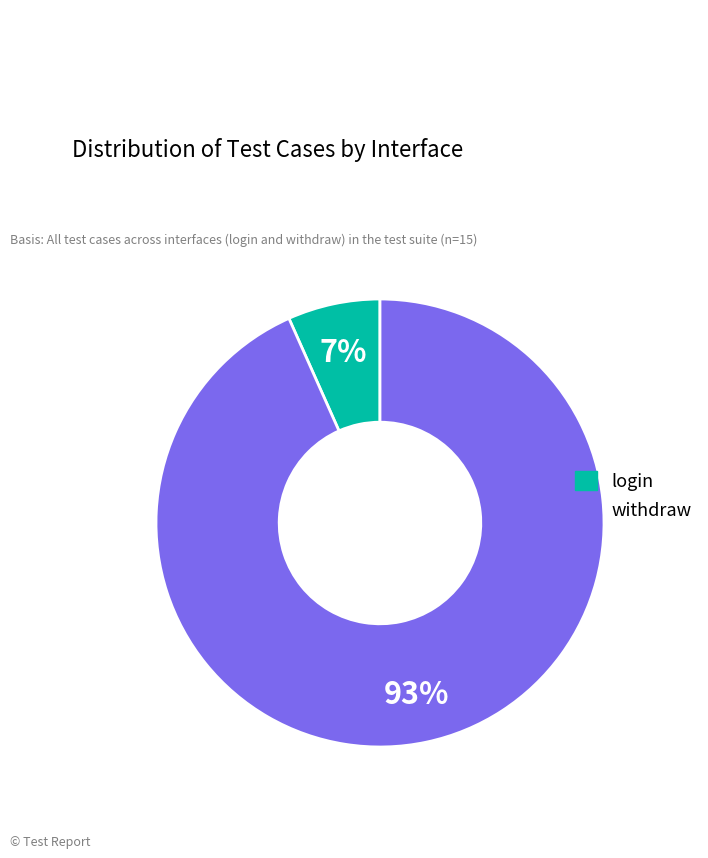

What is the majority slice?

withdraw